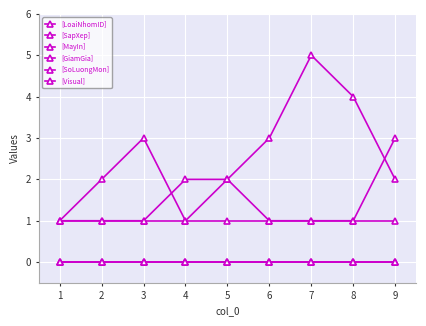

How many values in the [LoaiNhomID] series exceed 2?

3